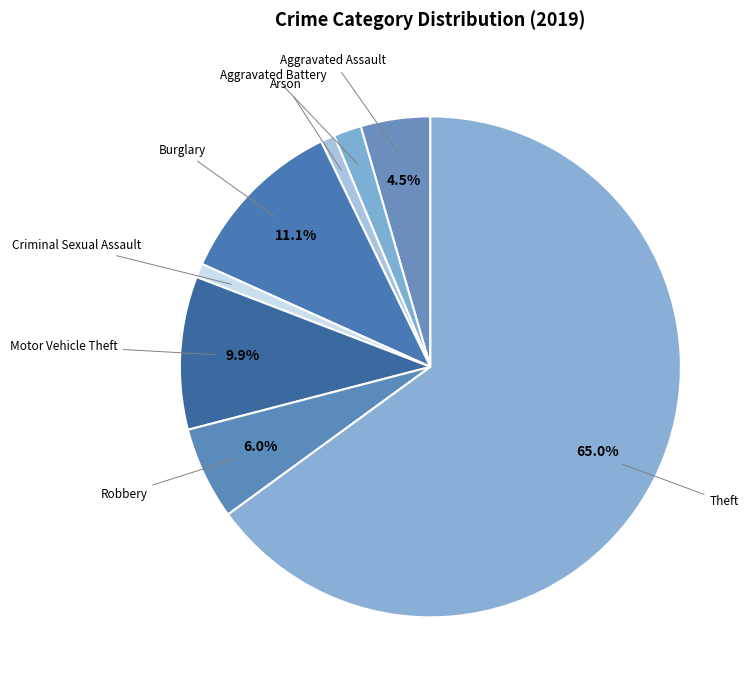

How many slices are in this pie chart?

8